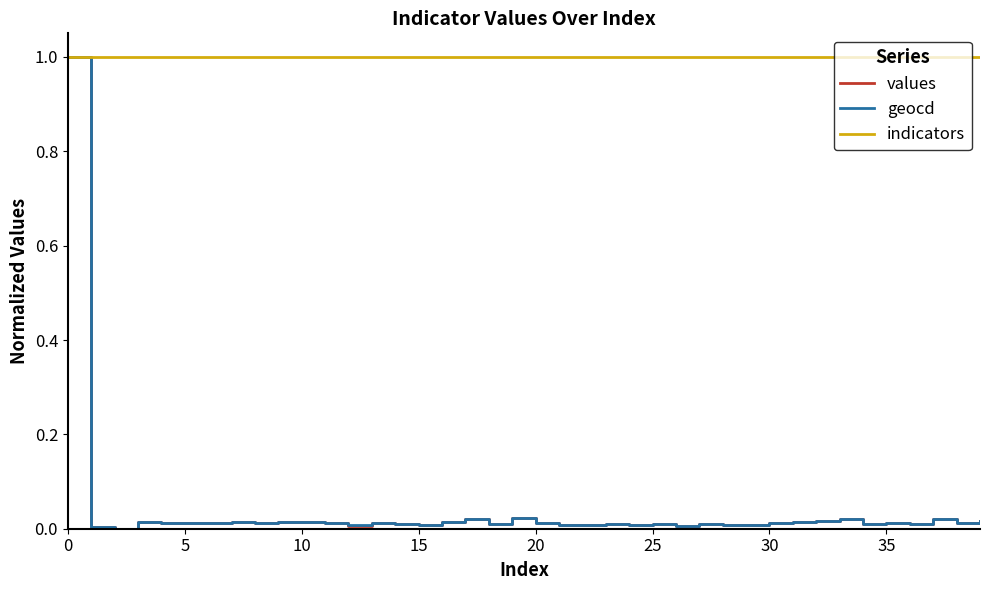

What is the lowest value of the indicators series?

1.0